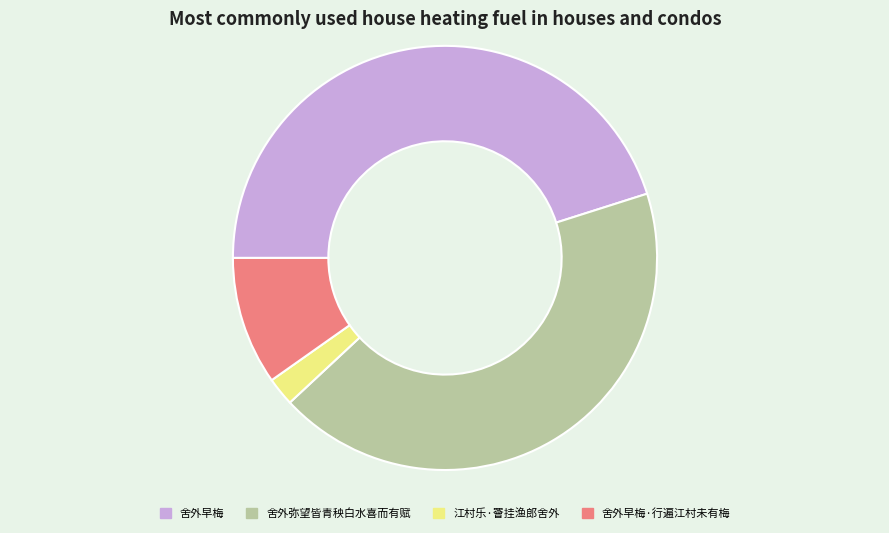

What is the ratio of the value at 舍外早梅 to the value at 江村乐·罾挂渔郎舍外?

20.8